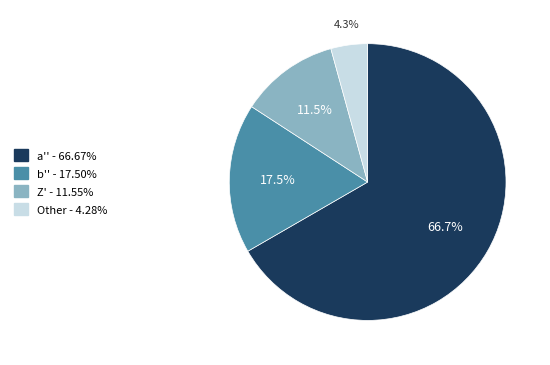

Is there any slice that represents more than half of the pie?

Yes